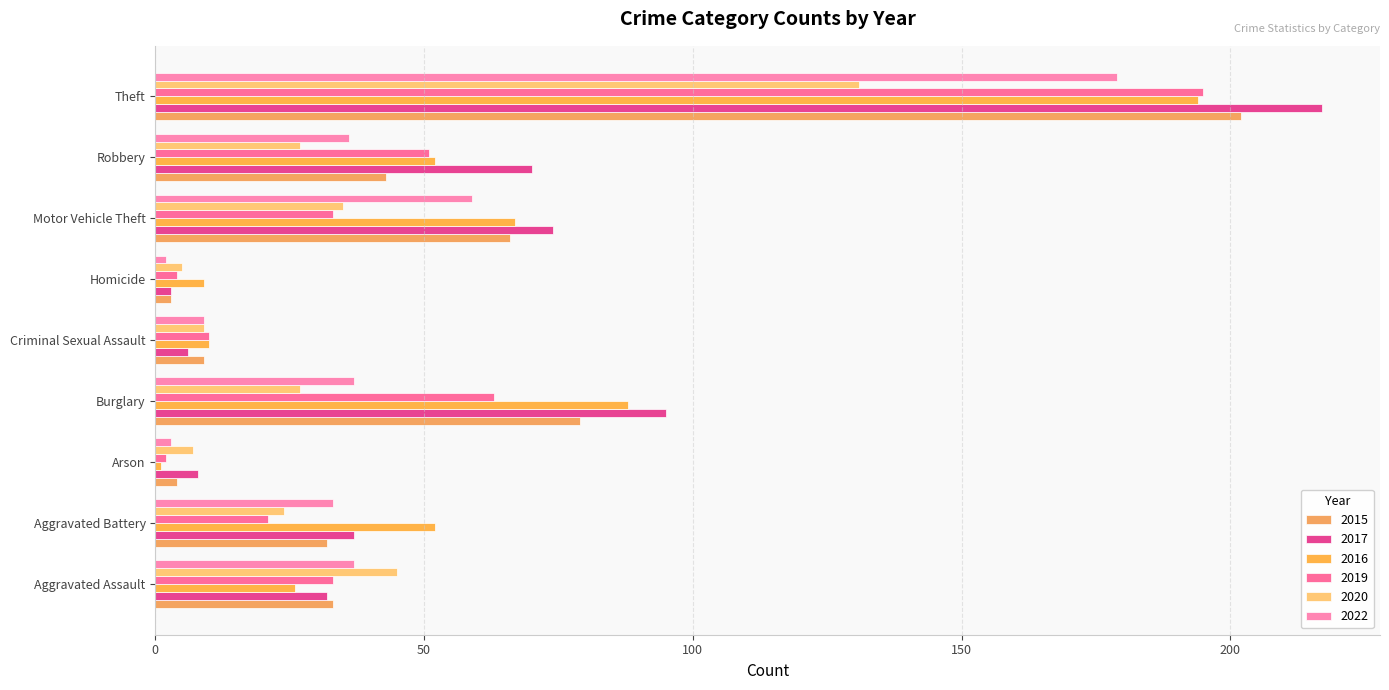

Is it true that 2017 equals 22 at Motor Vehicle Theft?

False